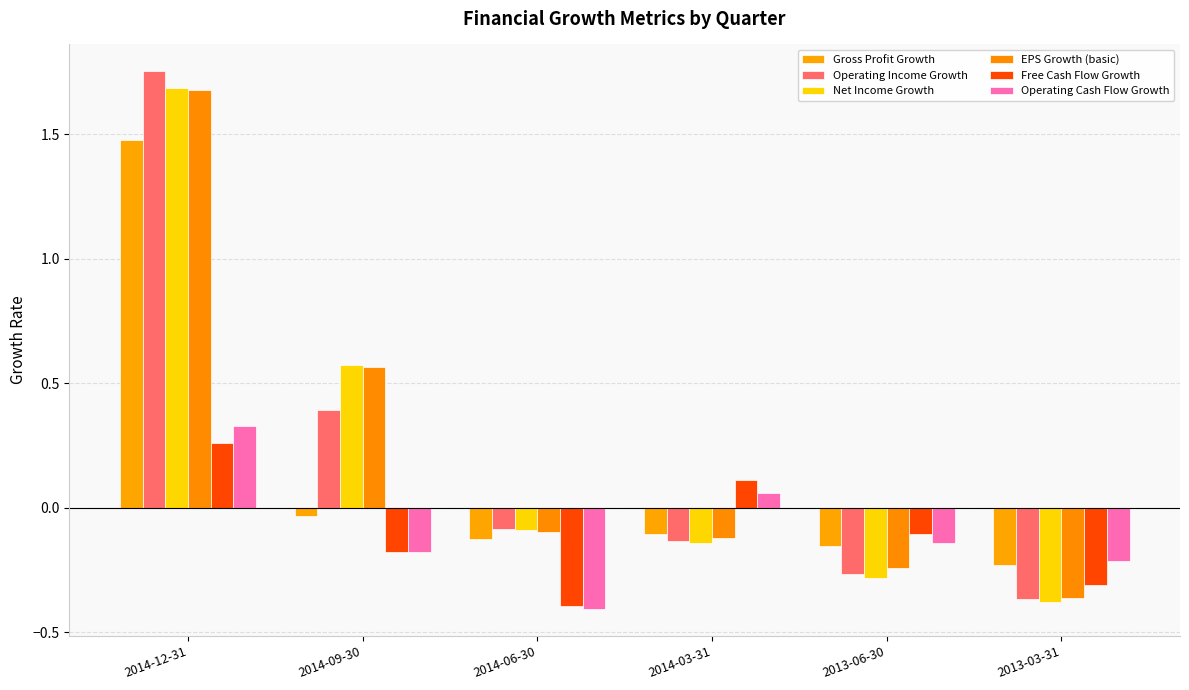

How many values in Gross Profit Growth are above zero?

1